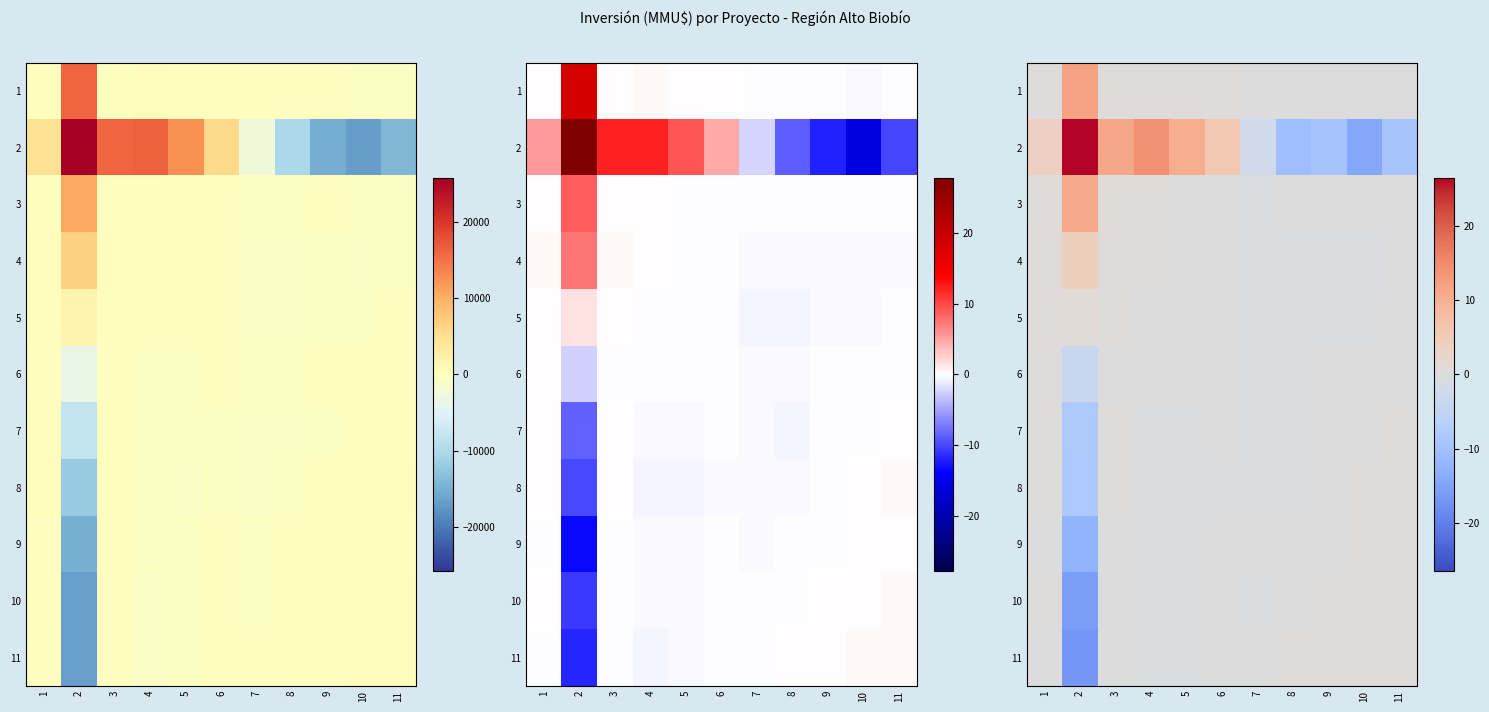

How many positive values does the row_6 series have?

3